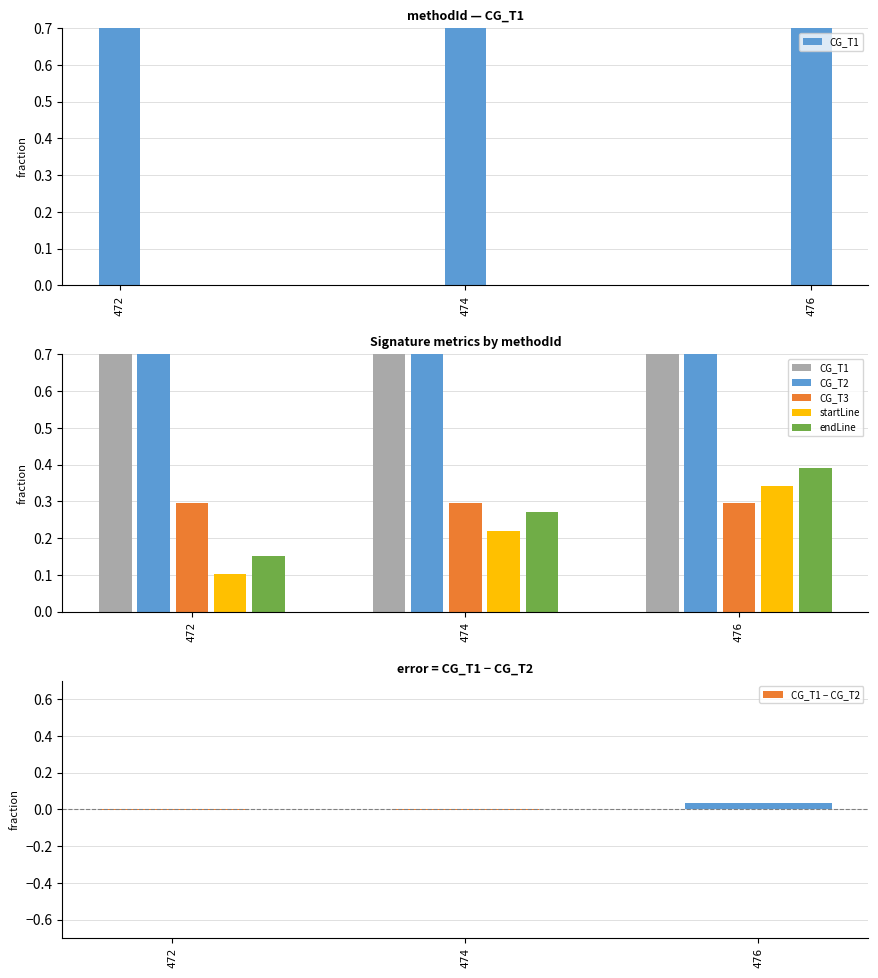

The CG_T1 − CG_T2 series shows -0.0 at 472. True or false?

False